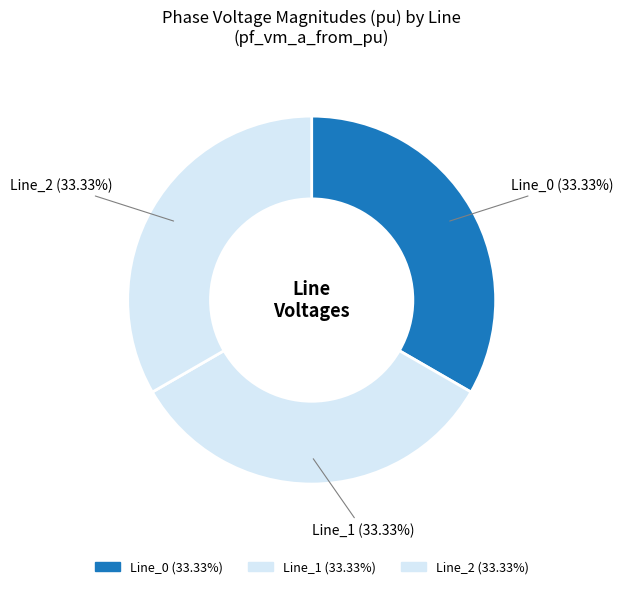

How many slices are in this pie chart?

3